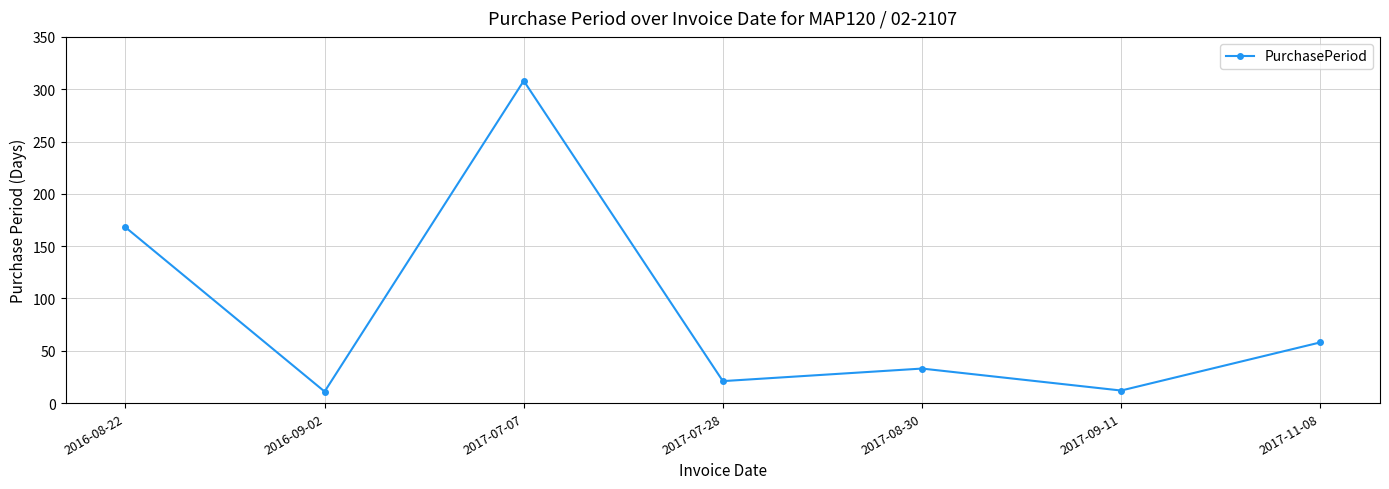

How many values are below 33?

3